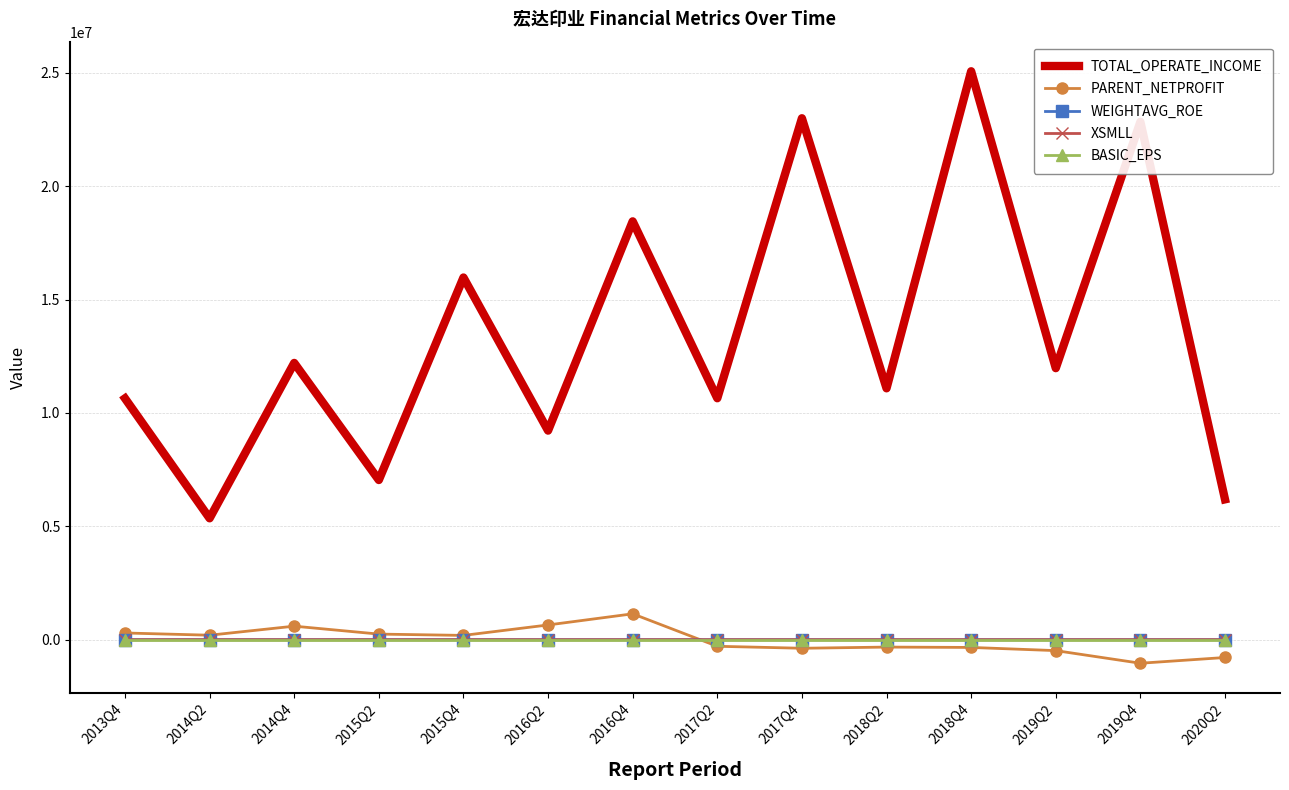

The value of TOTAL_OPERATE_INCOME at 2014Q2 is 7472963.2. True or false?

False